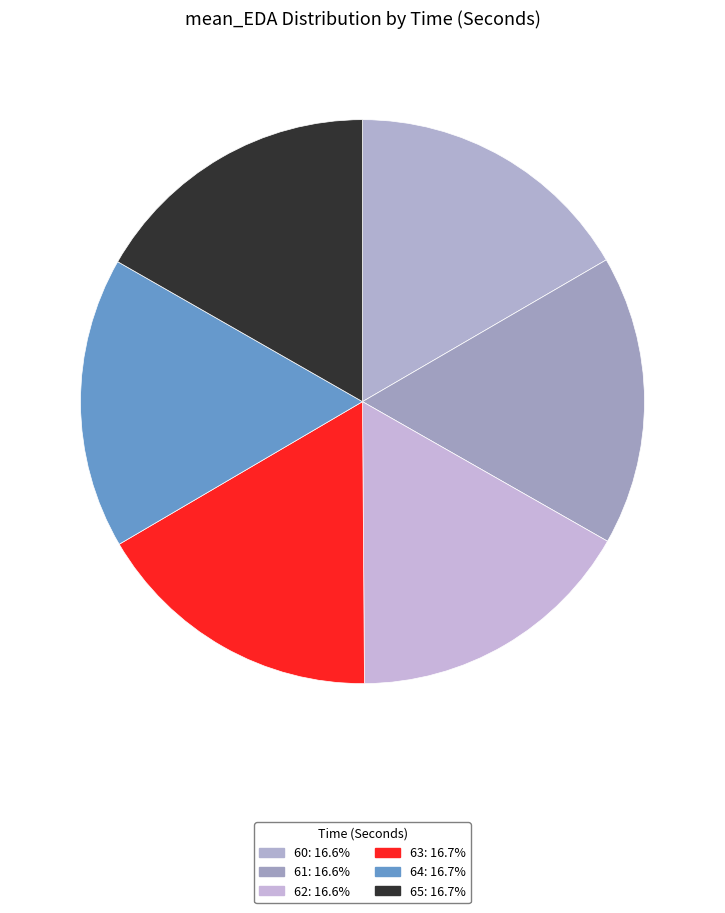

Which category has the biggest portion of the pie?

65